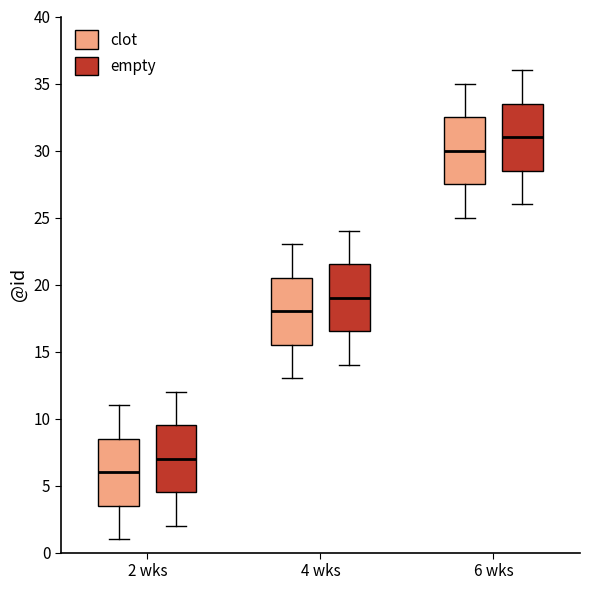

Which box has the highest median line?

6 wks (empty)